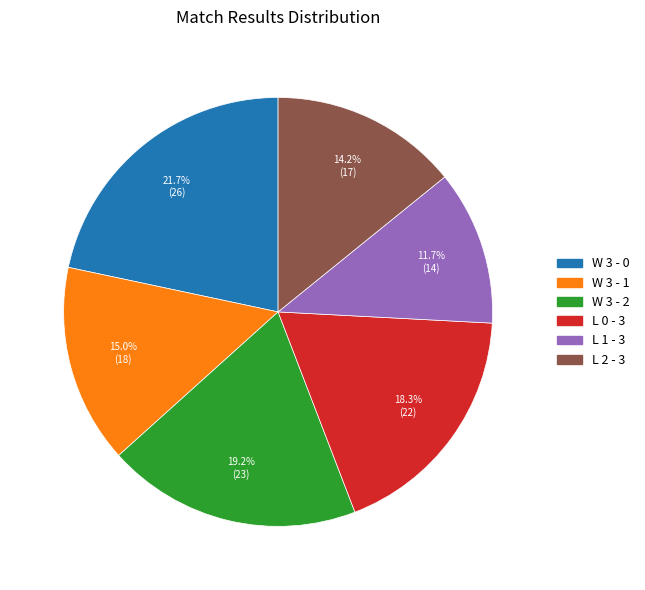

How many slices are in this pie chart?

6